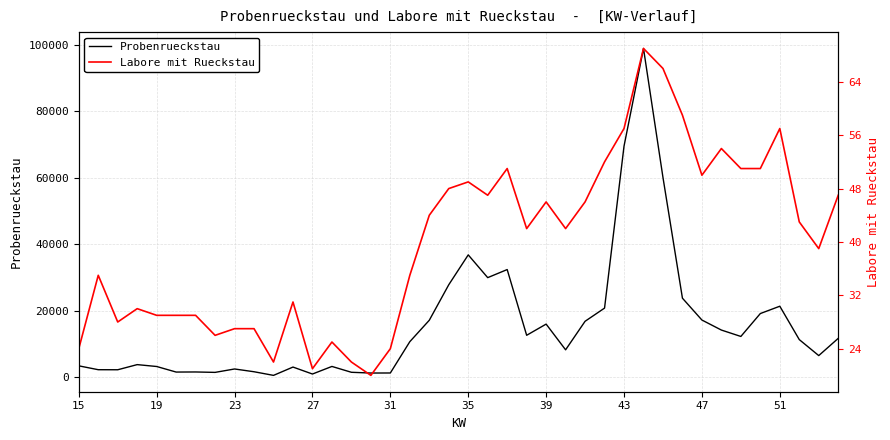

True or false: Probenrueckstau and Labore mit Rueckstau intersect in this chart.

False